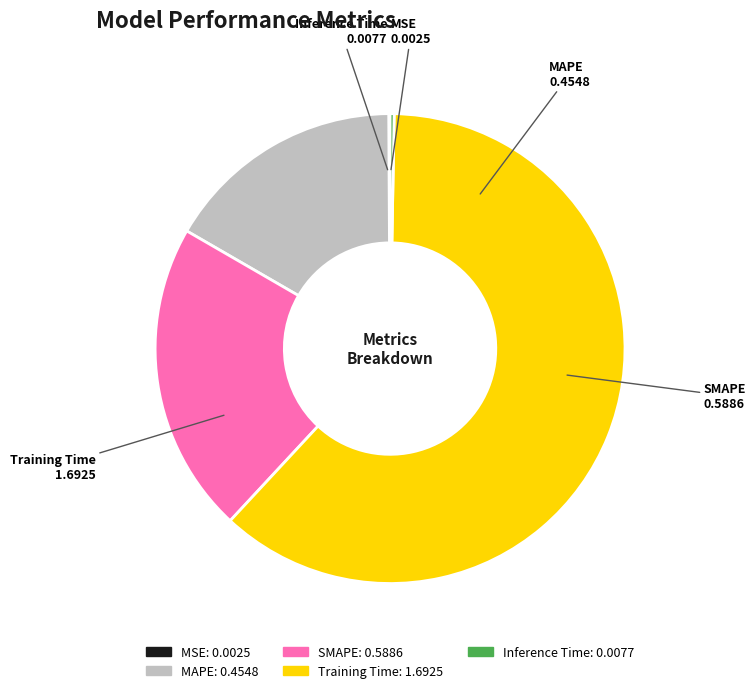

Is there a majority slice in this chart?

Yes